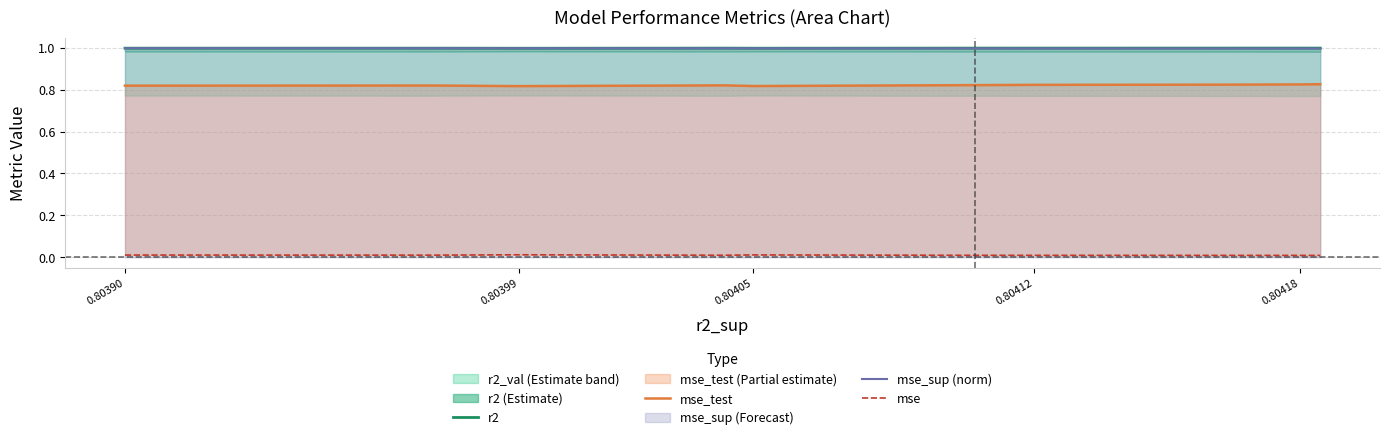

True or false: mse_sup (norm) has a value of 1.0 at 0.80399.

True